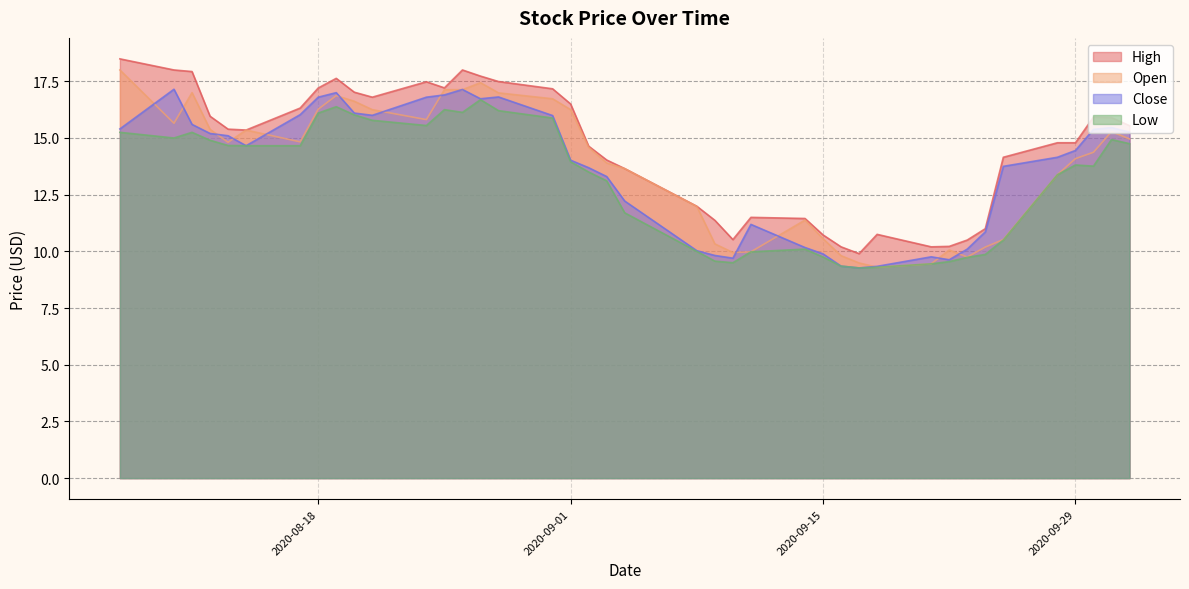

True or false: High and Open intersect in this chart.

False